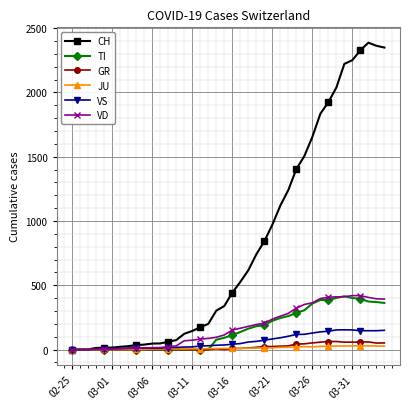

At how many categories does at least one series exceed 485?

19